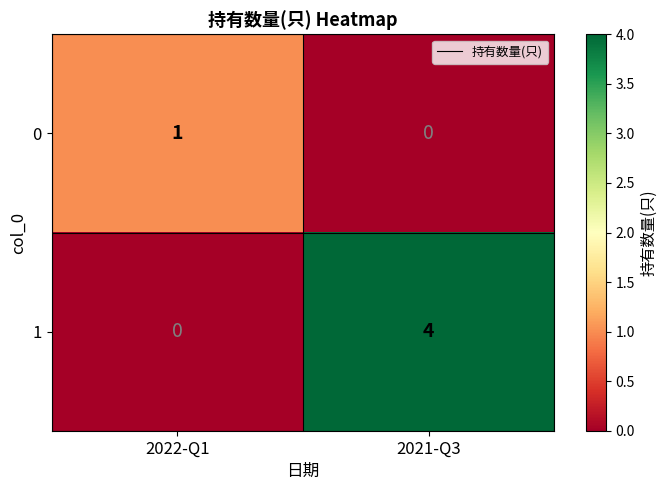

What is the total value across all series at 2021-Q3?

4